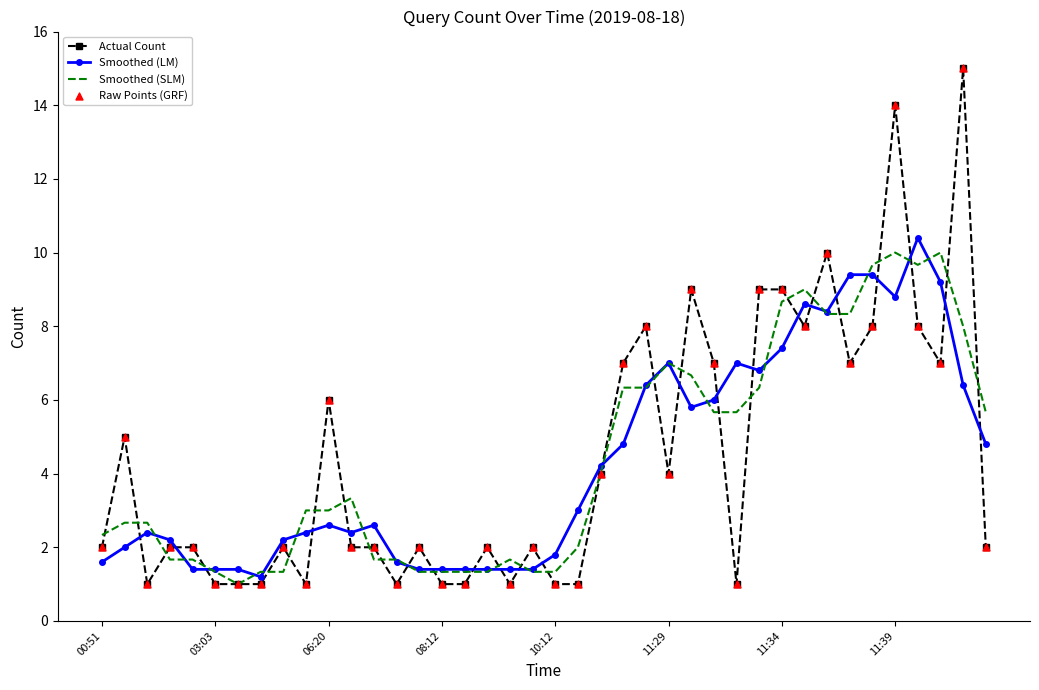

Which series has the widest spread of values?

Actual Count